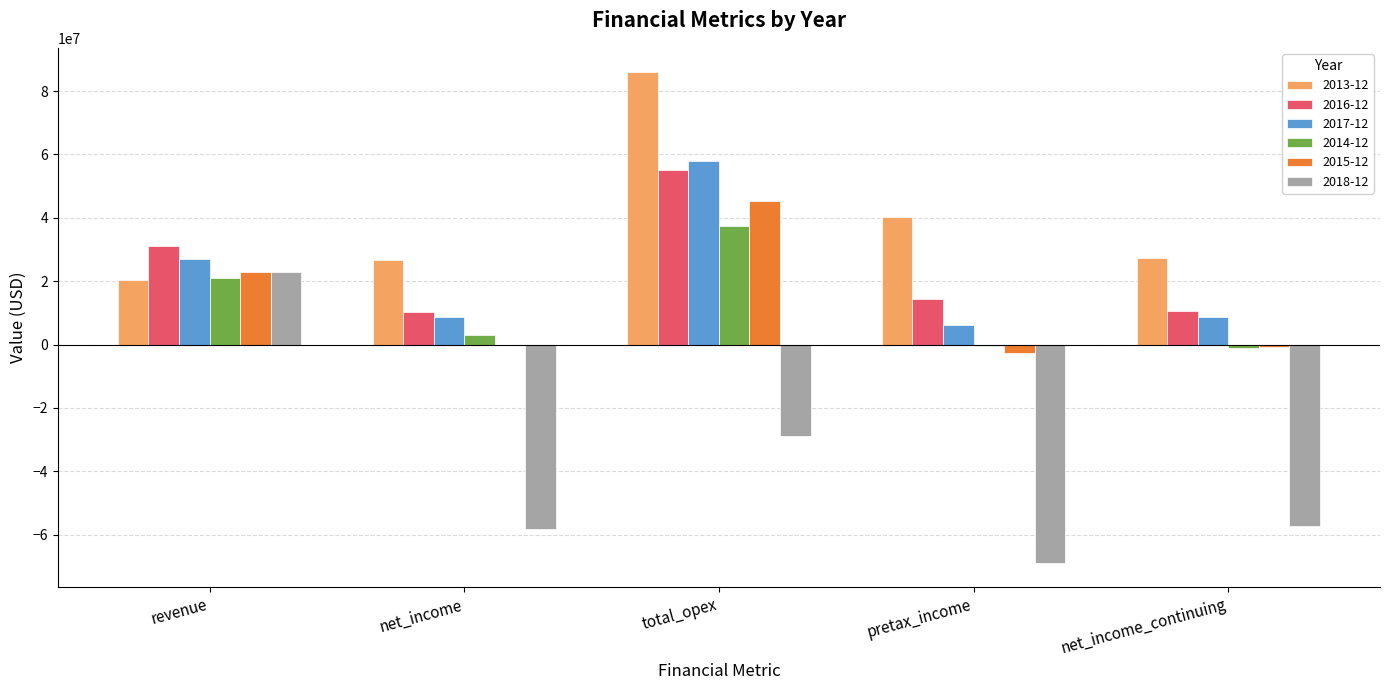

At which category is the sum across all series the highest?

total_opex